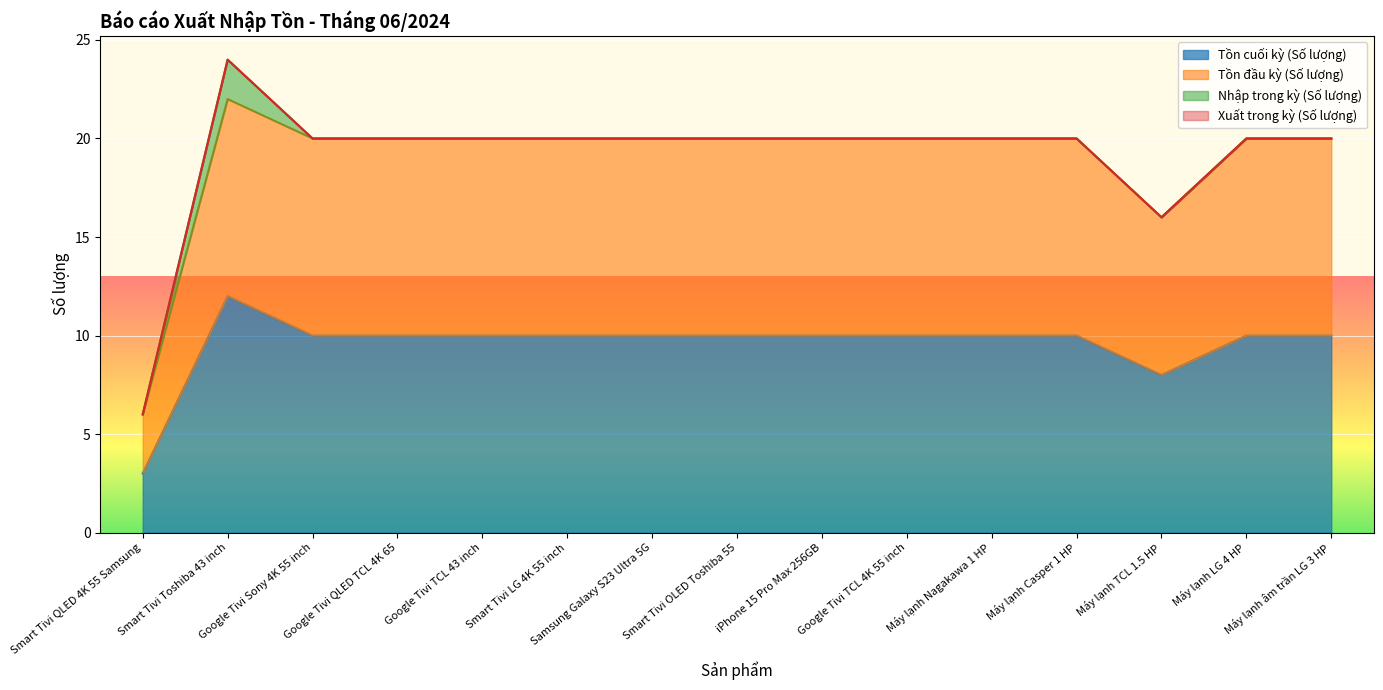

What is the sum of the Tồn cuối kỳ (Số lượng) values at Google Tivi TCL 43 inch and Samsung Galaxy S23 Ultra 5G?

20